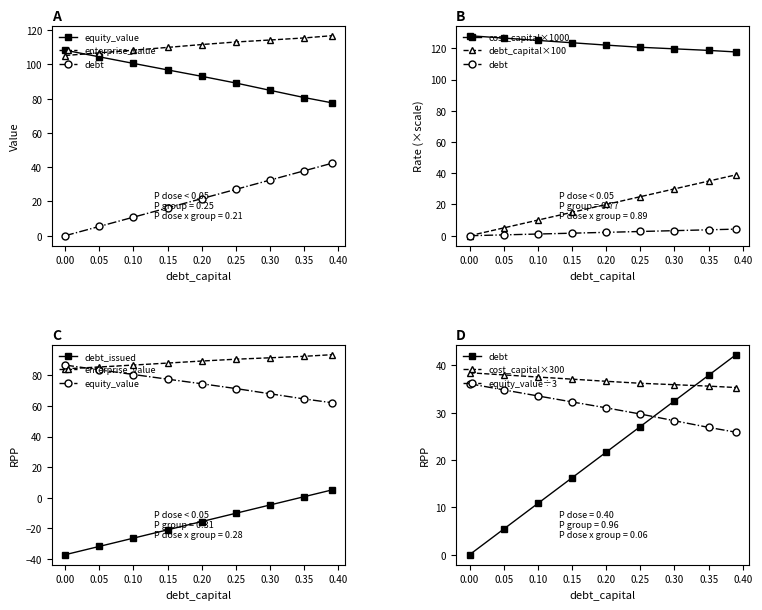

True or false: enterprise_value and debt_issued cross at least once.

False